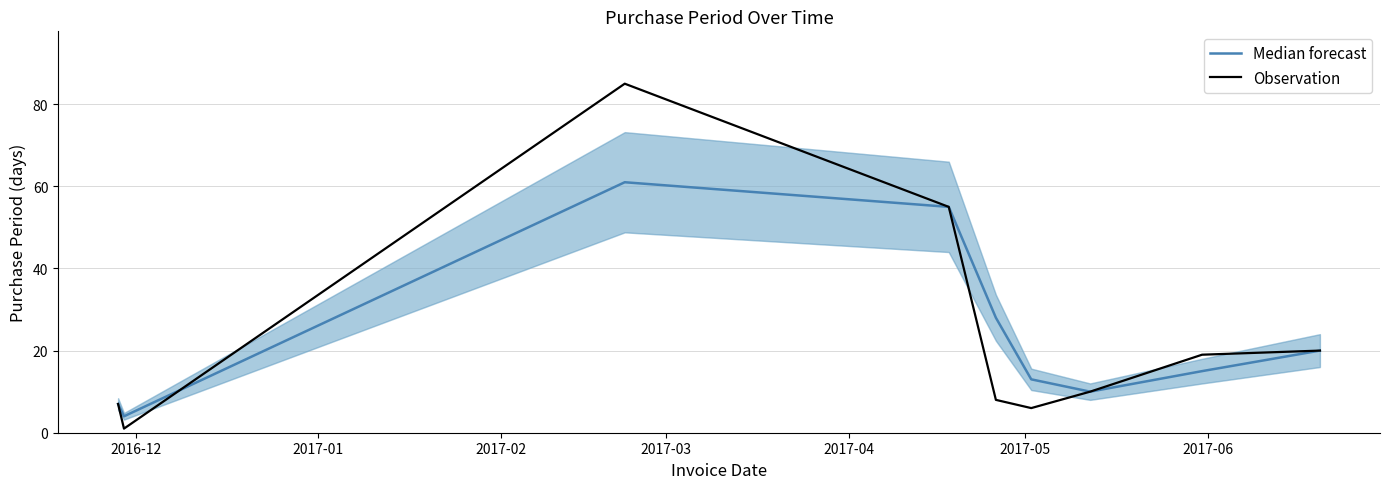

What is the highest value of the Median forecast series?

61